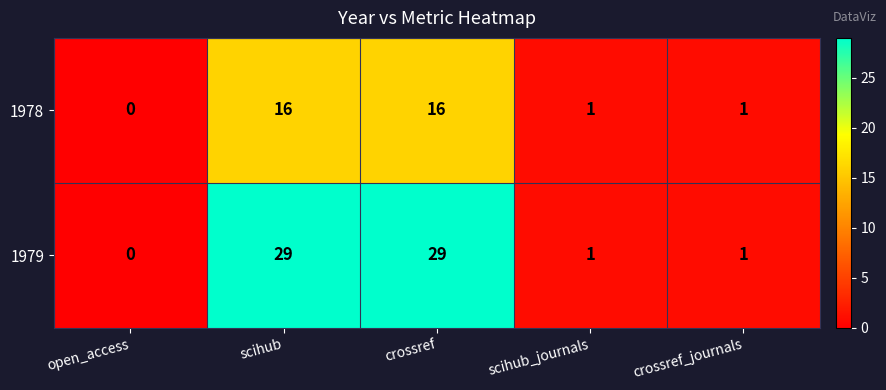

Which category has the lowest value in the 1979 series?

open_access